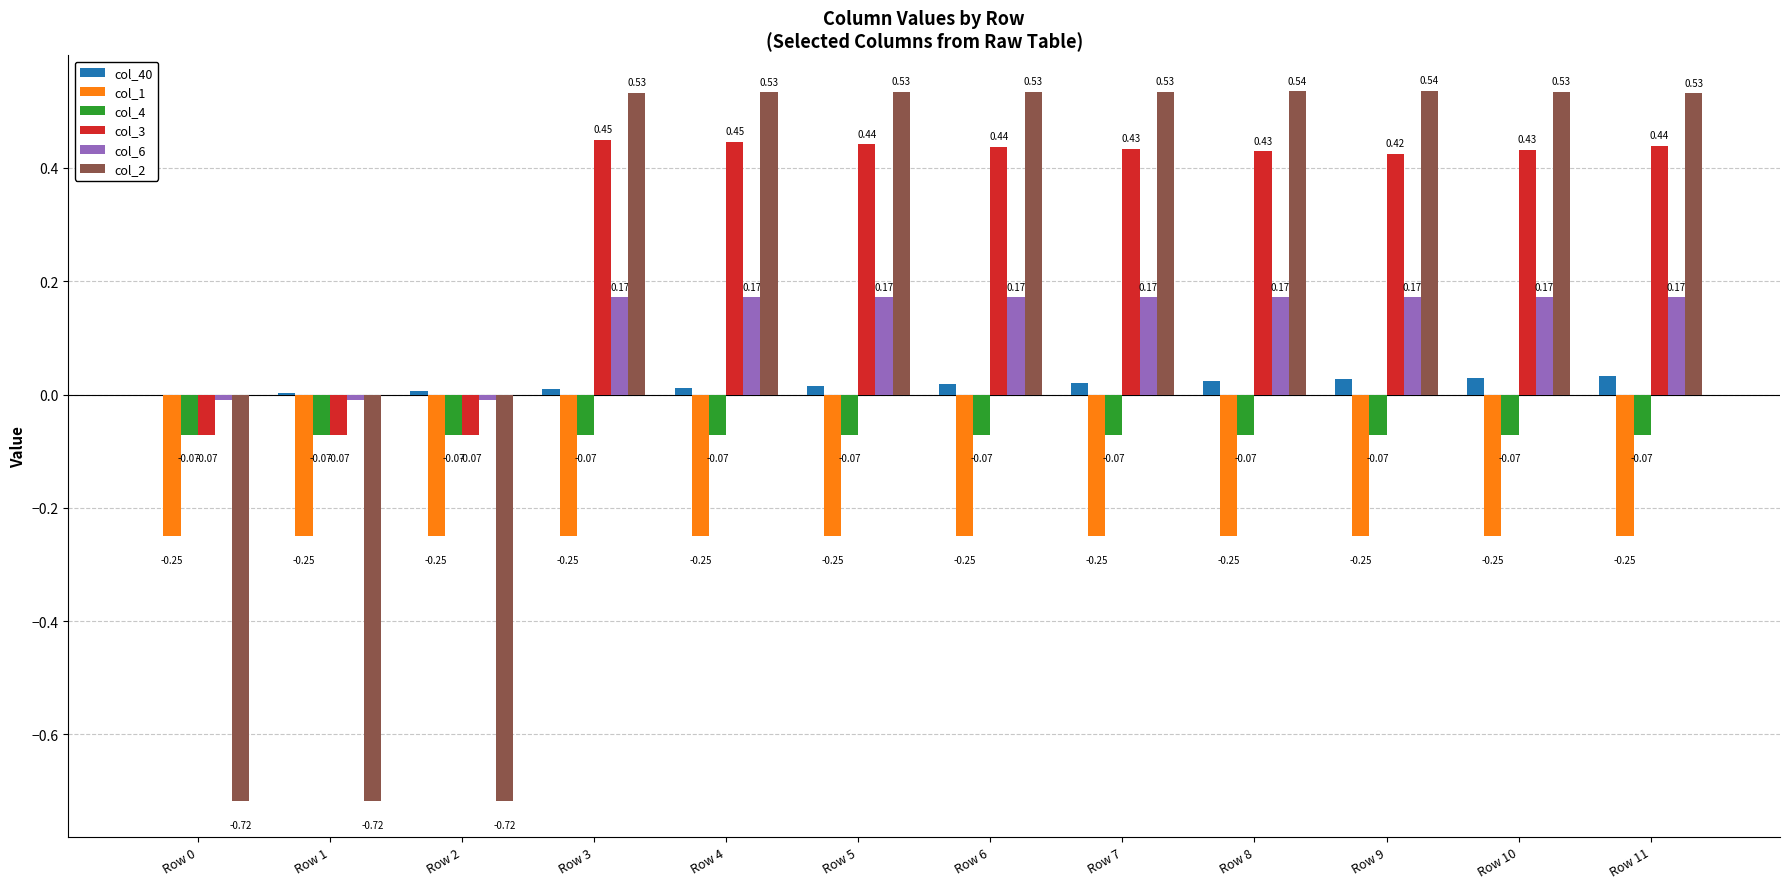

What is the sum of all col_3 values?

3.7